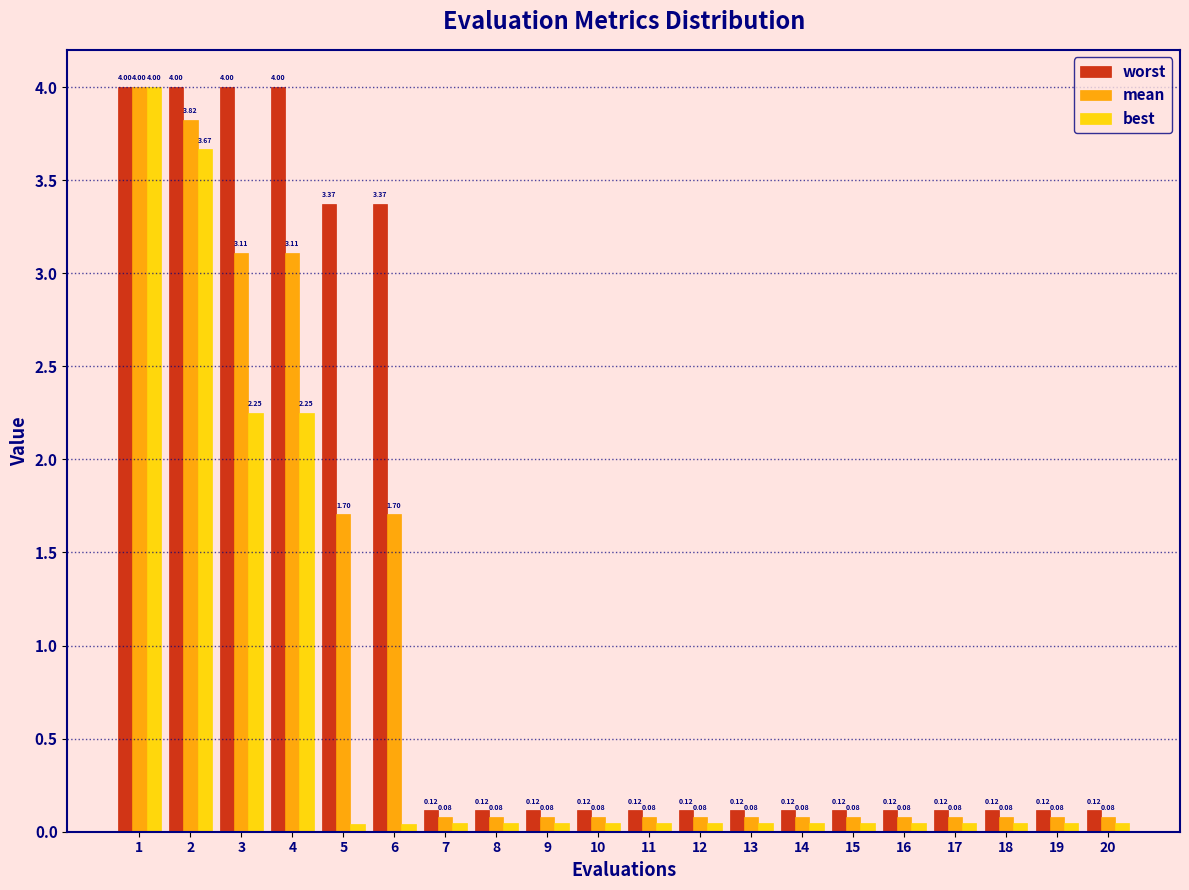

At 18, list the series in order from largest to smallest.

worst, mean, best